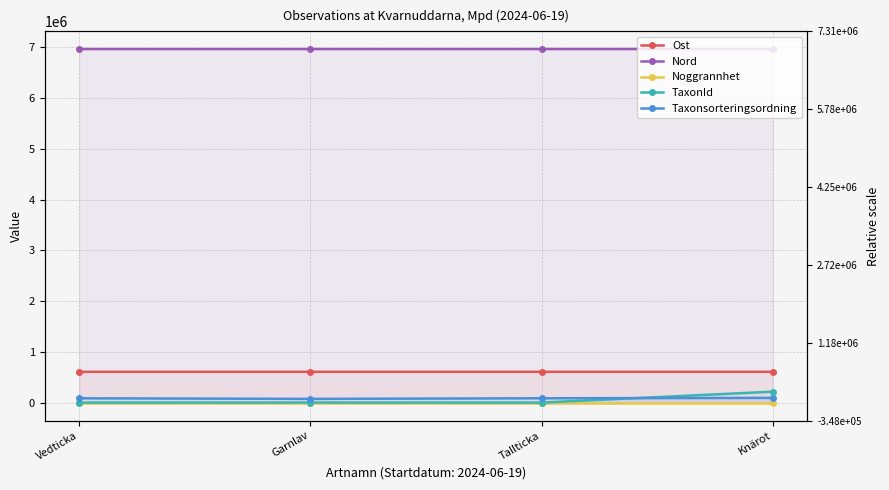

What is the sum of all TaxonId values?

238101